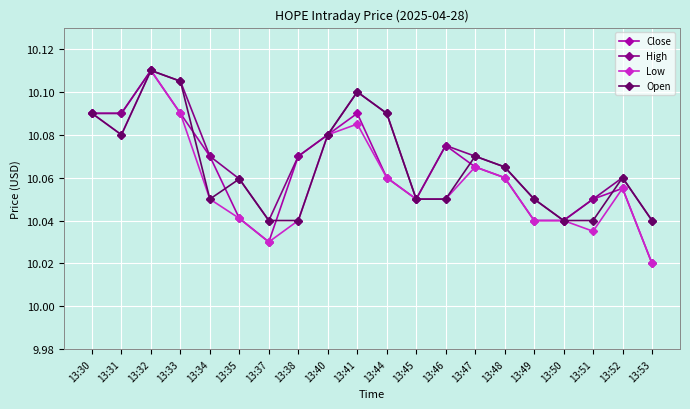

True or false: Close has a value of 3.9 at 13:30.

False